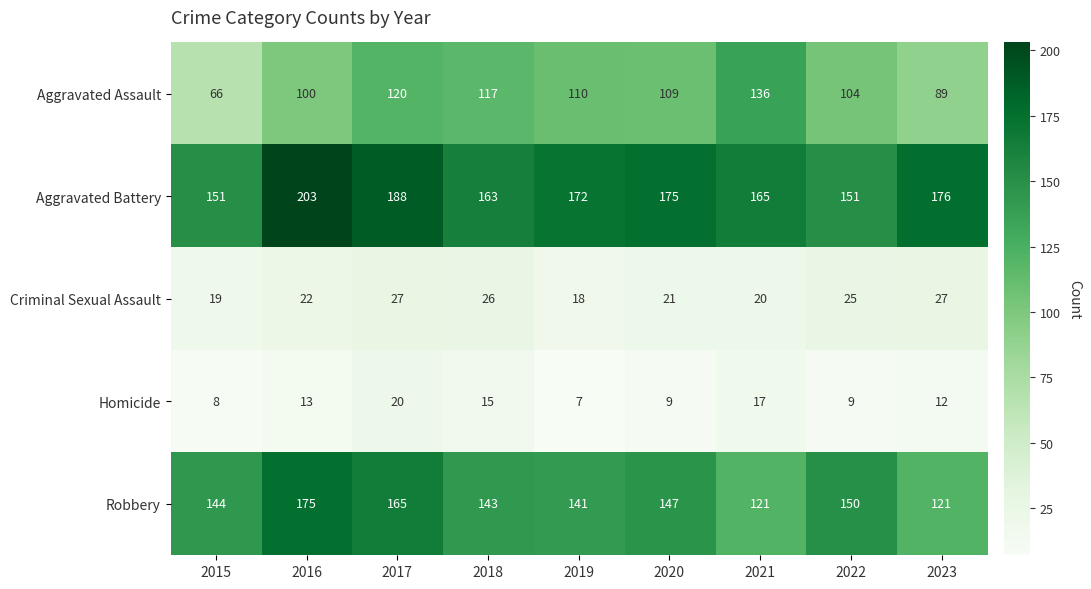

Is it true that Robbery equals 144 at 2015?

True